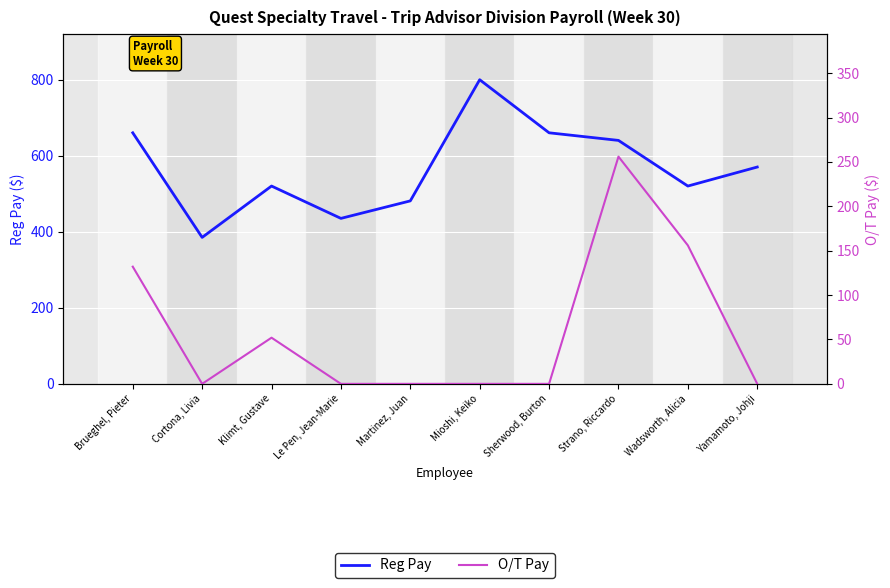

What is the sum of the Reg Pay values at Brueghel, Pieter and Sherwood, Burton?

1320.0